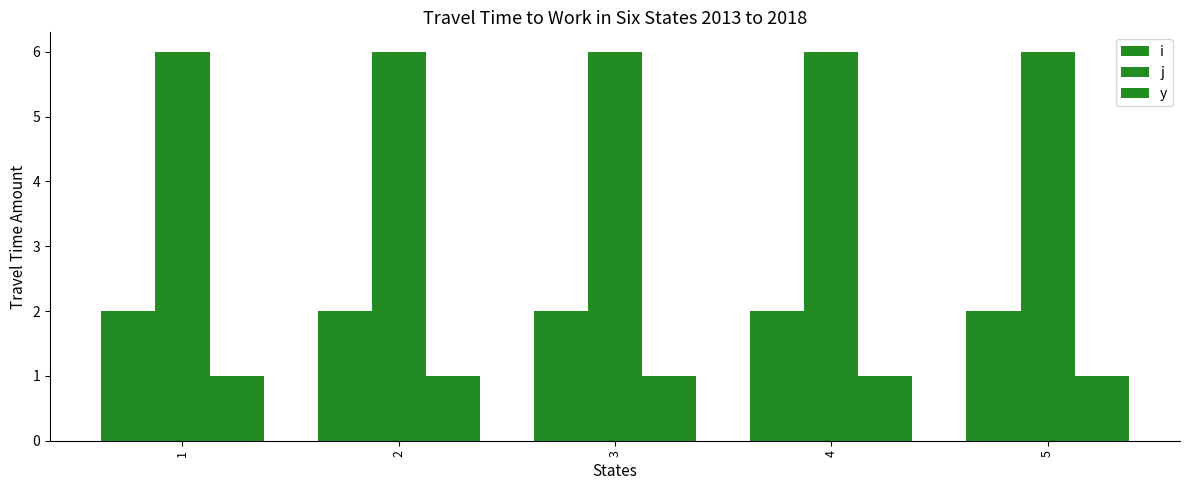

Between 4 and 5, which series saw the biggest shift?

i